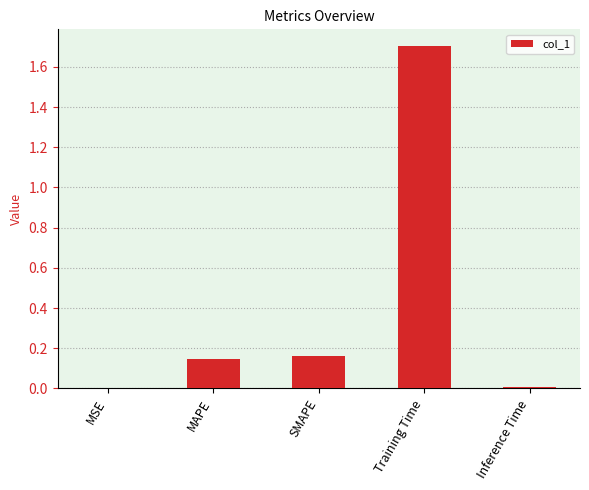

Between SMAPE and Inference Time, which is larger?

SMAPE